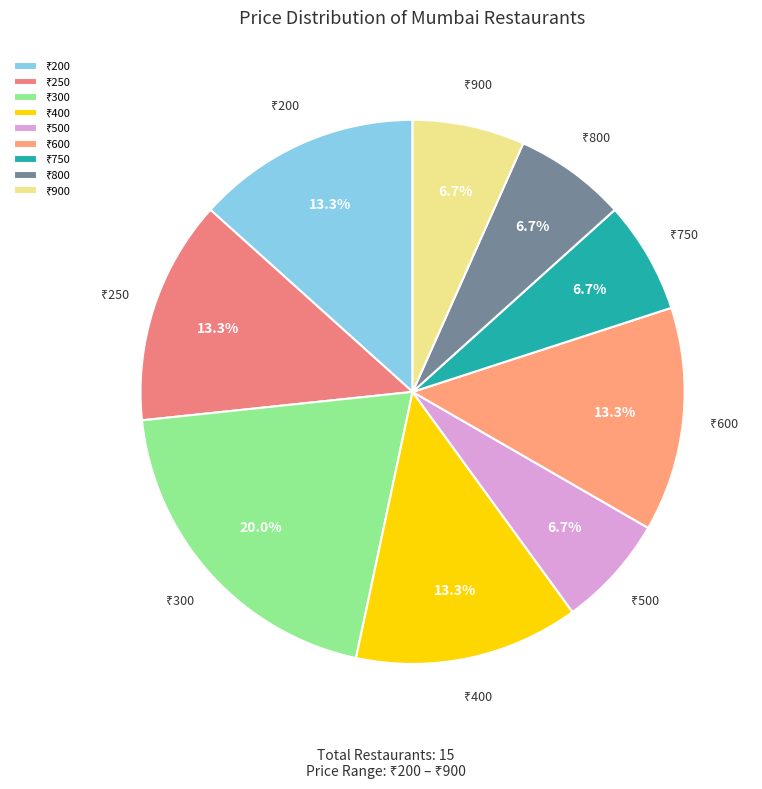

To the nearest percent, what is the average slice percentage?

11%